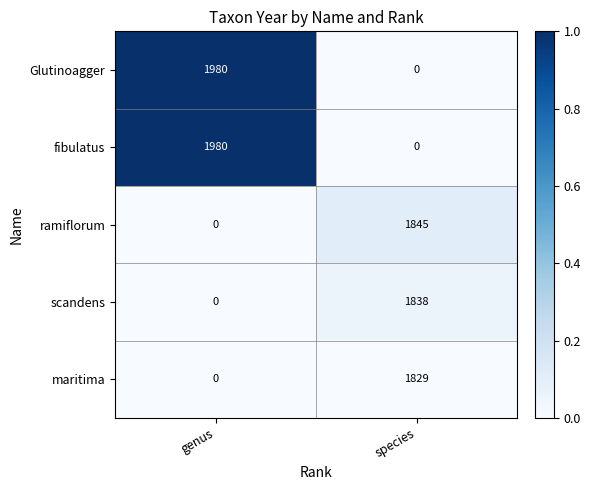

Reading left to right, extract all data points from this chart.

Glutinoagger: genus=1980	species=0
fibulatus: genus=1980	species=0
ramiflorum: genus=0	species=1845
scandens: genus=0	species=1838
maritima: genus=0	species=1829